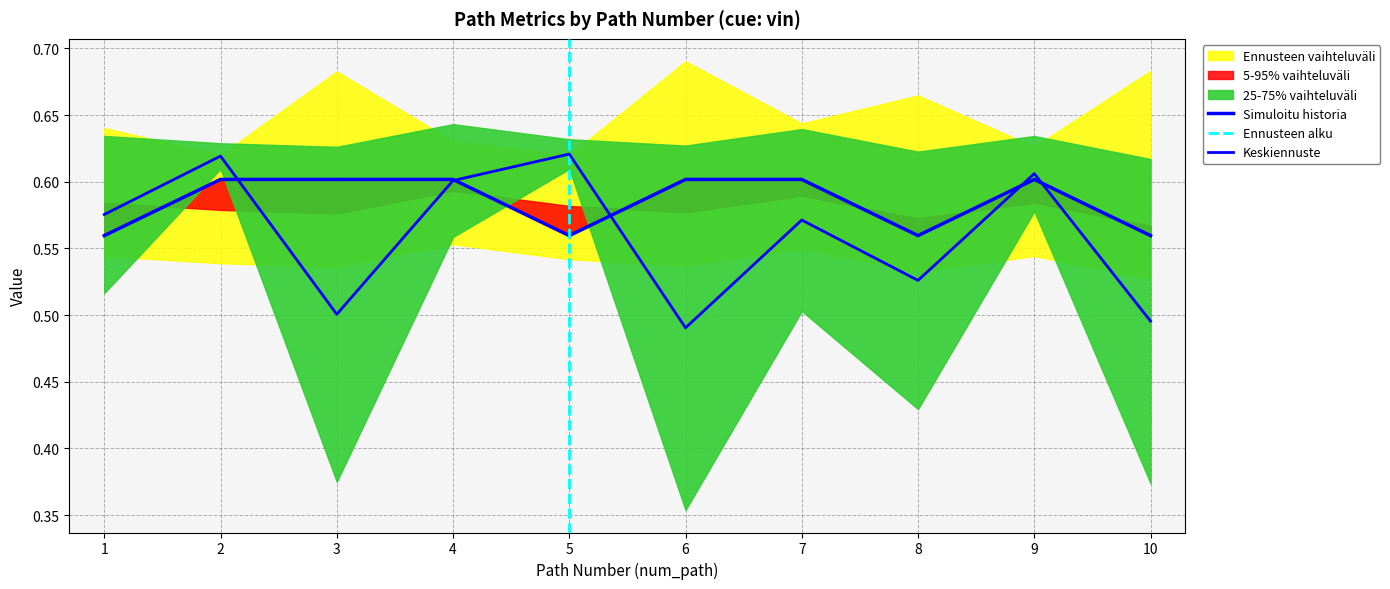

What is the difference between the maximum and minimum values in the sim_best_word series?

0.1